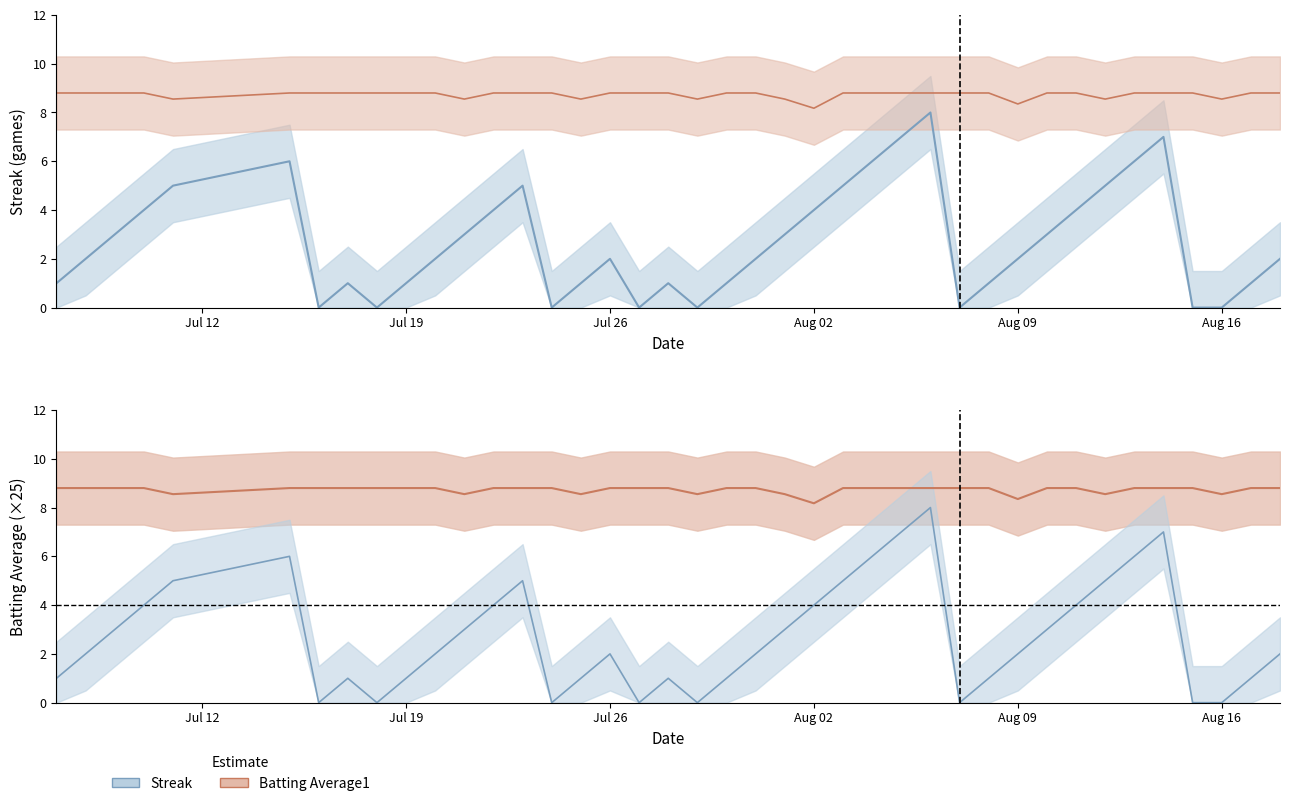

What is the difference between the second highest and second lowest values in the Streak series?

7.0